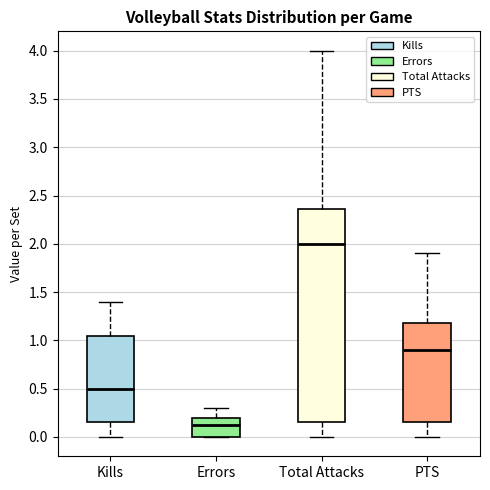

Where does the lower whisker of the box for Kills end on the y-axis? The values are not printed on the chart, so give them approximately, as read against the axis.

0.00